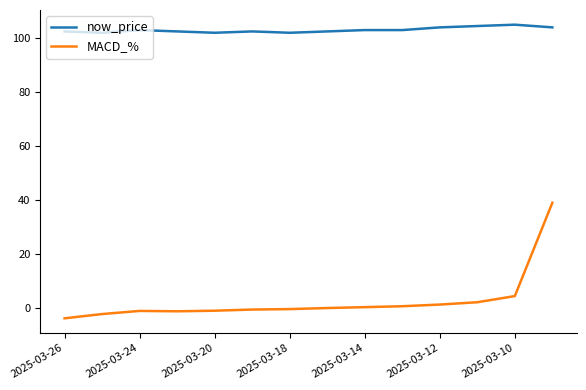

How many series are shown in this chart?

2